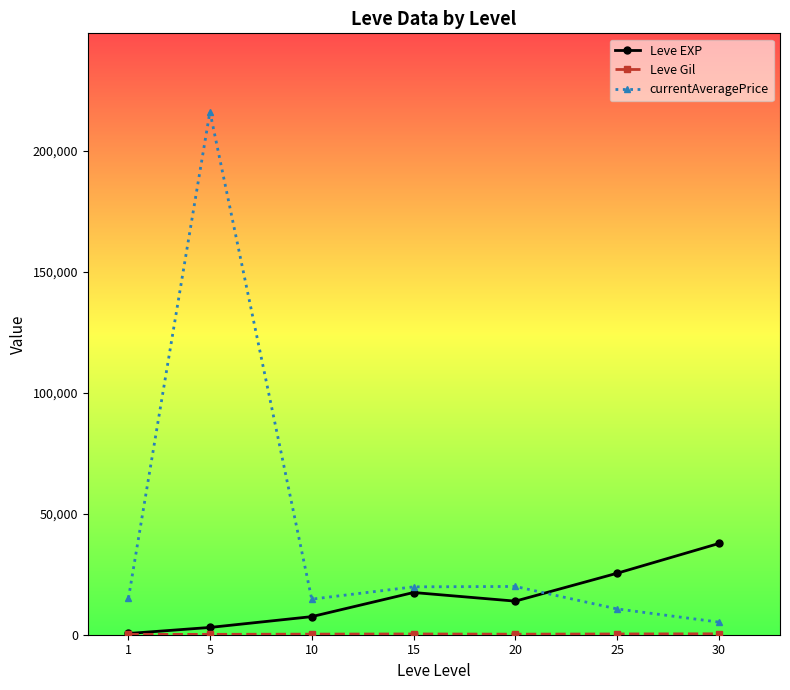

What is the maximum value for Leve EXP?

37715.0